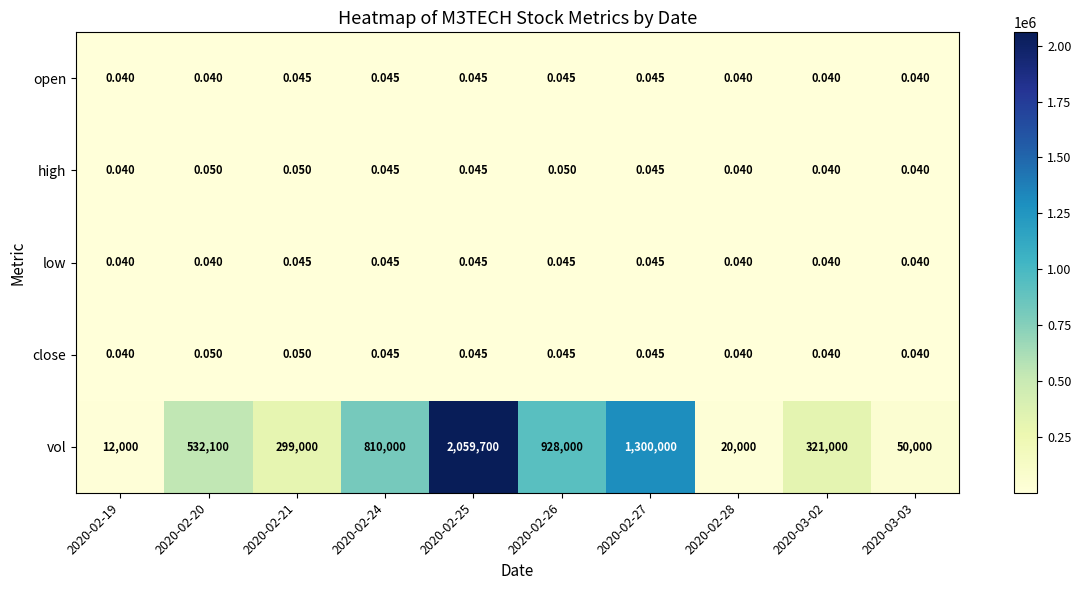

Between 2020-02-19 and 2020-03-02, which series saw the biggest shift?

vol